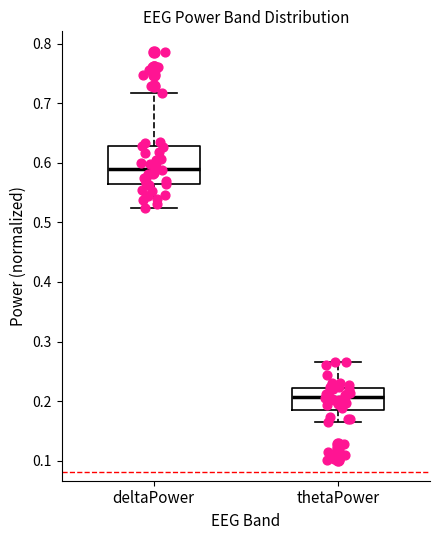

Where does the lower whisker of the box for deltaPower end on the y-axis? The values are not printed on the chart, so give them approximately, as read against the axis.

0.52